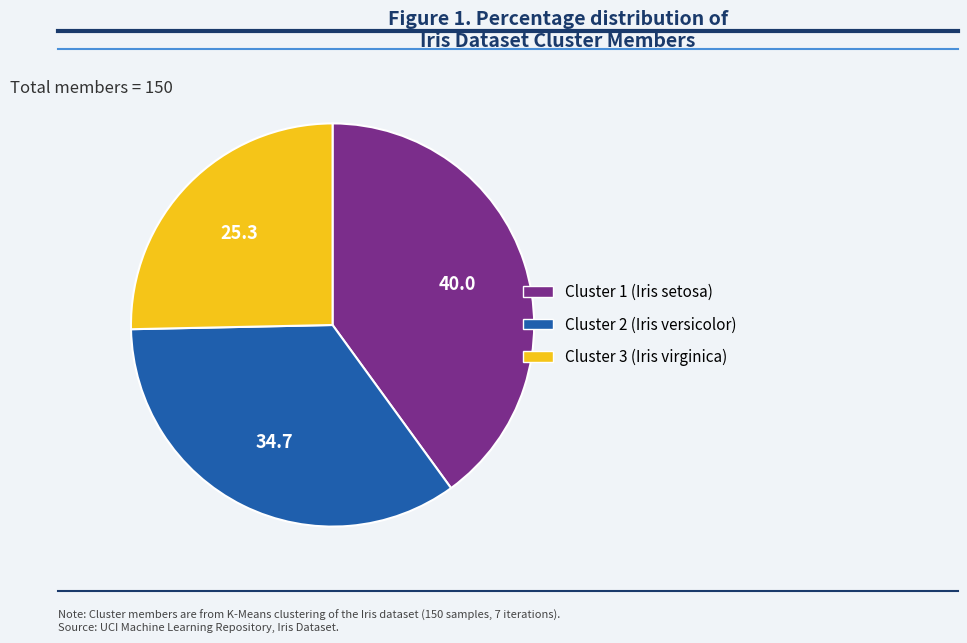

Which has a higher value, Cluster 3 or Cluster 1?

Cluster 1